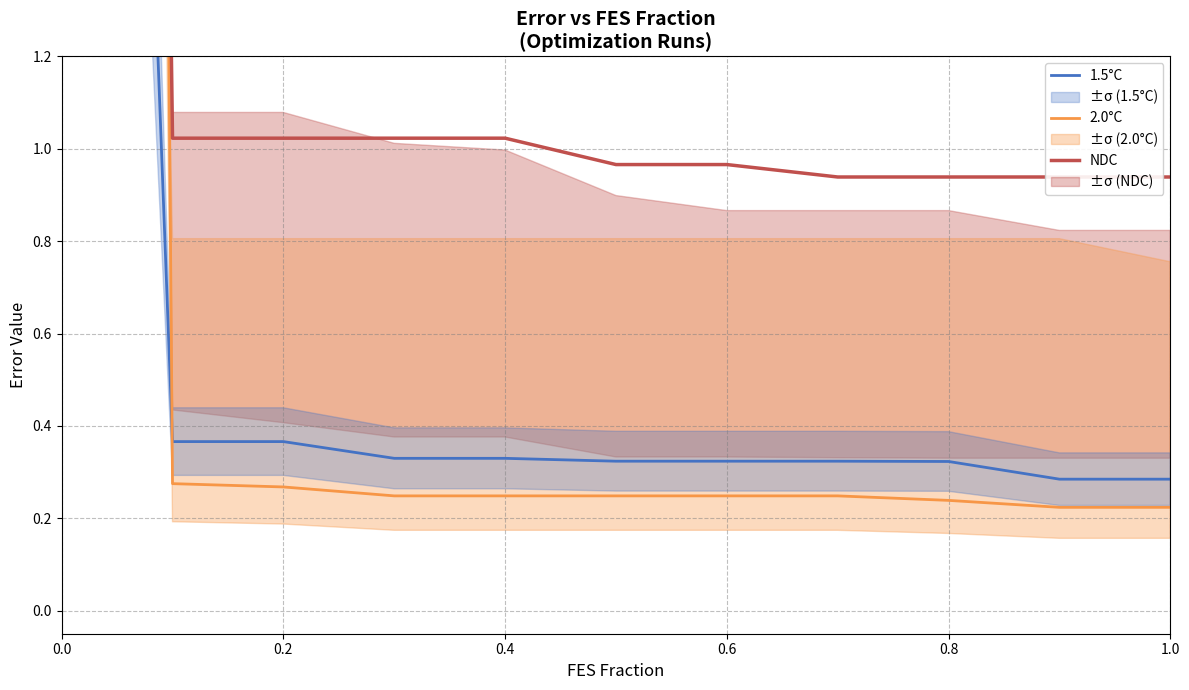

What is the difference between the highest and lowest values at 0.6?

0.7